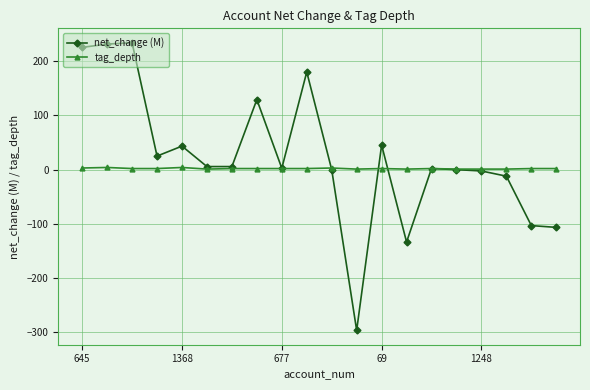

True or false: net_change (M) has more than 0 interior local peaks.

True